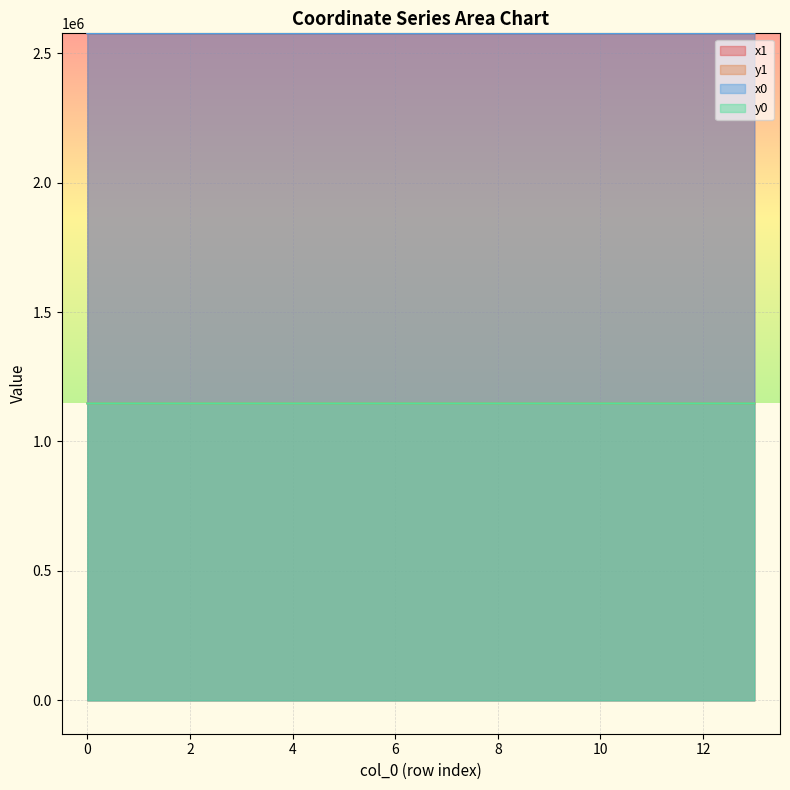

Which series has the largest total across all categories?

x0